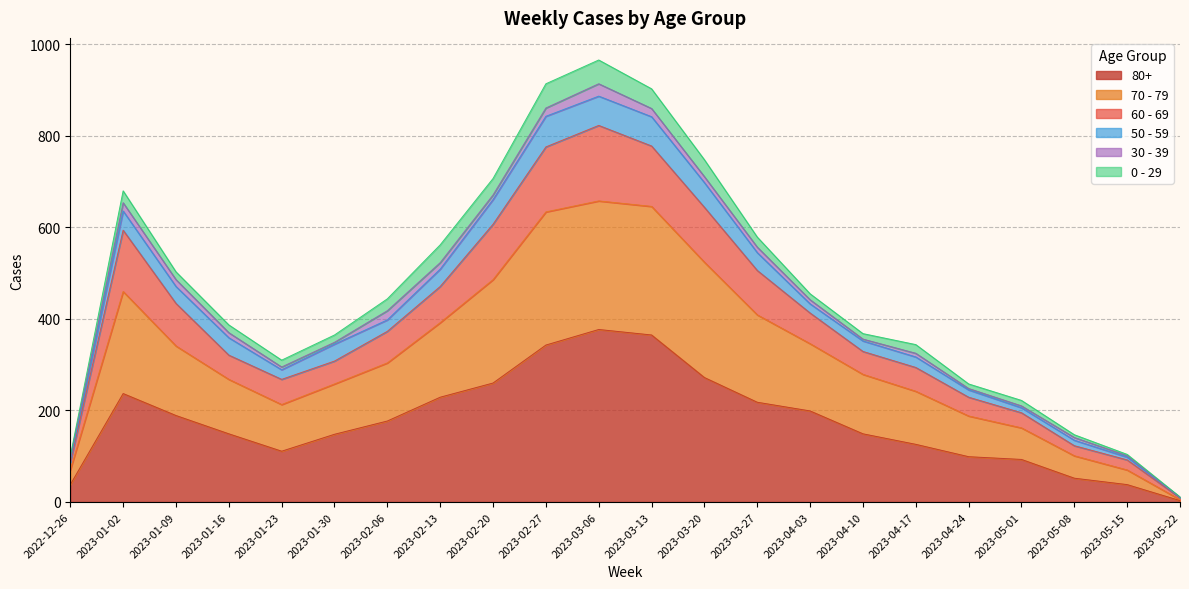

How many interior local valleys does the 70 - 79 series have?

1